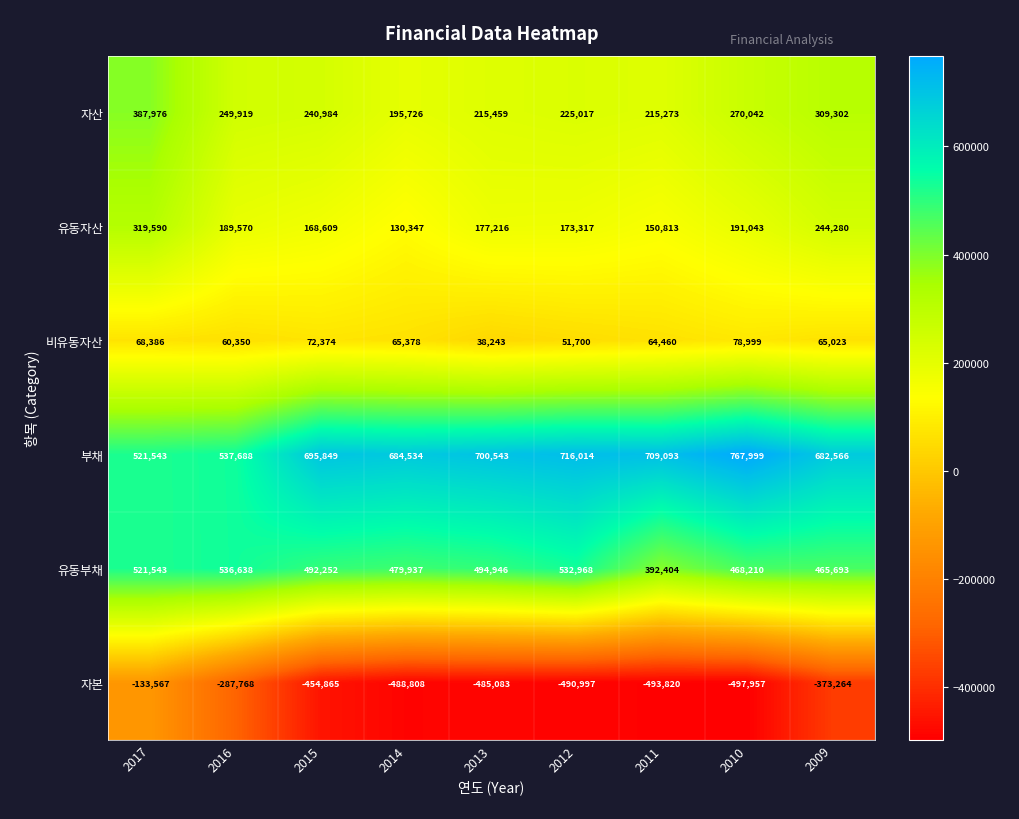

Rank the categories by 비유동자산 value from lowest to highest.

2013, 2012, 2016, 2011, 2009, 2014, 2017, 2015, 2010